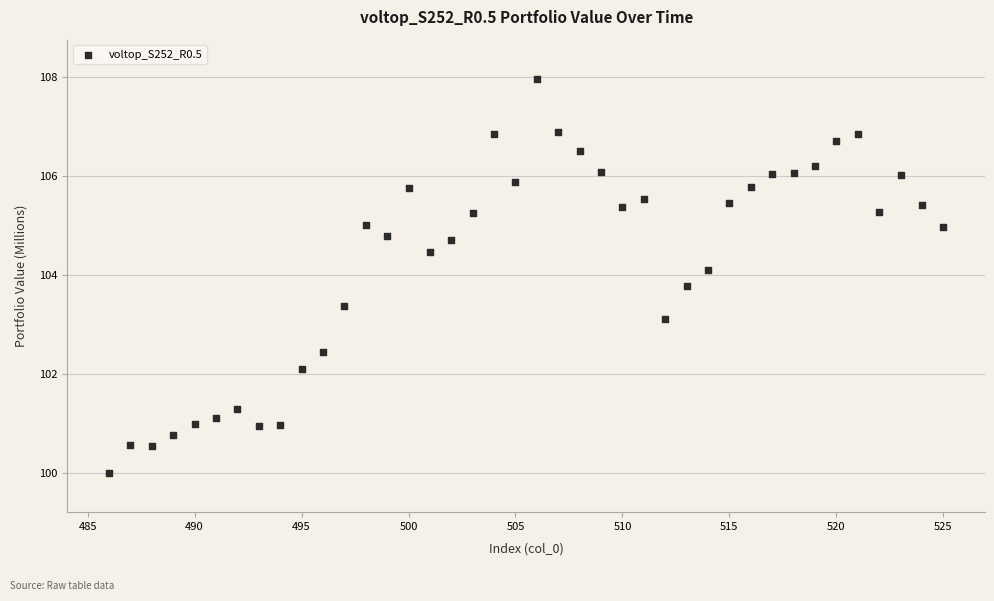

What is the range of Y values (max minus min)?

8.0